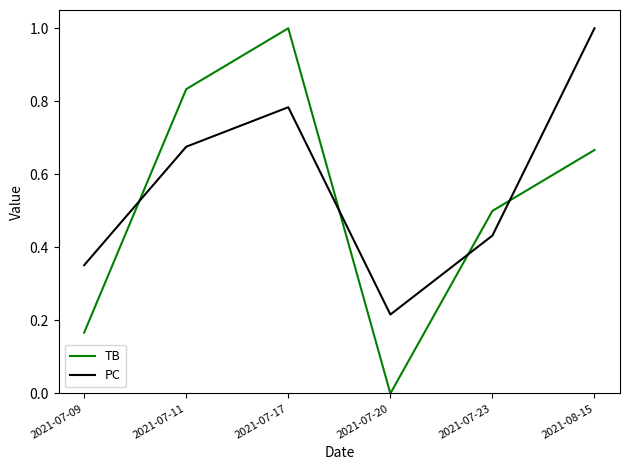

How many positive values does the TB series have?

5